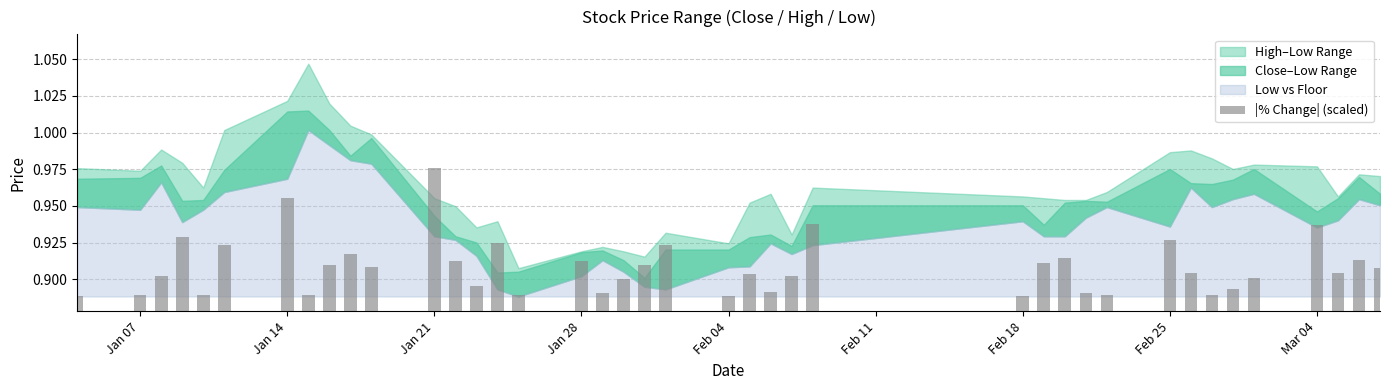

Does the chart contain stacked bars?

No